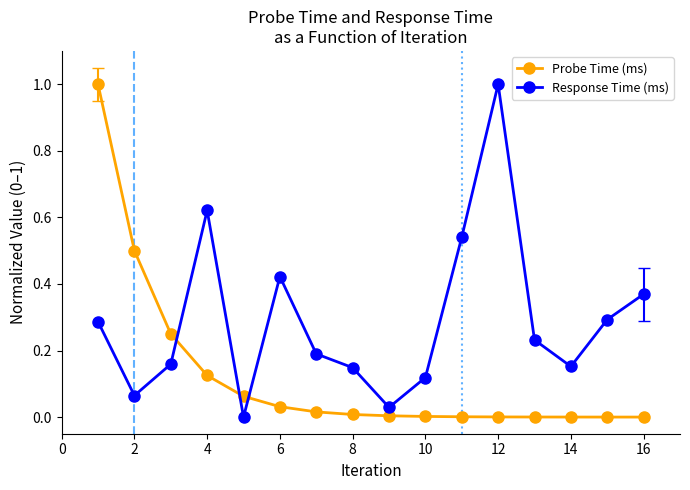

How many lines are shown in the chart?

2